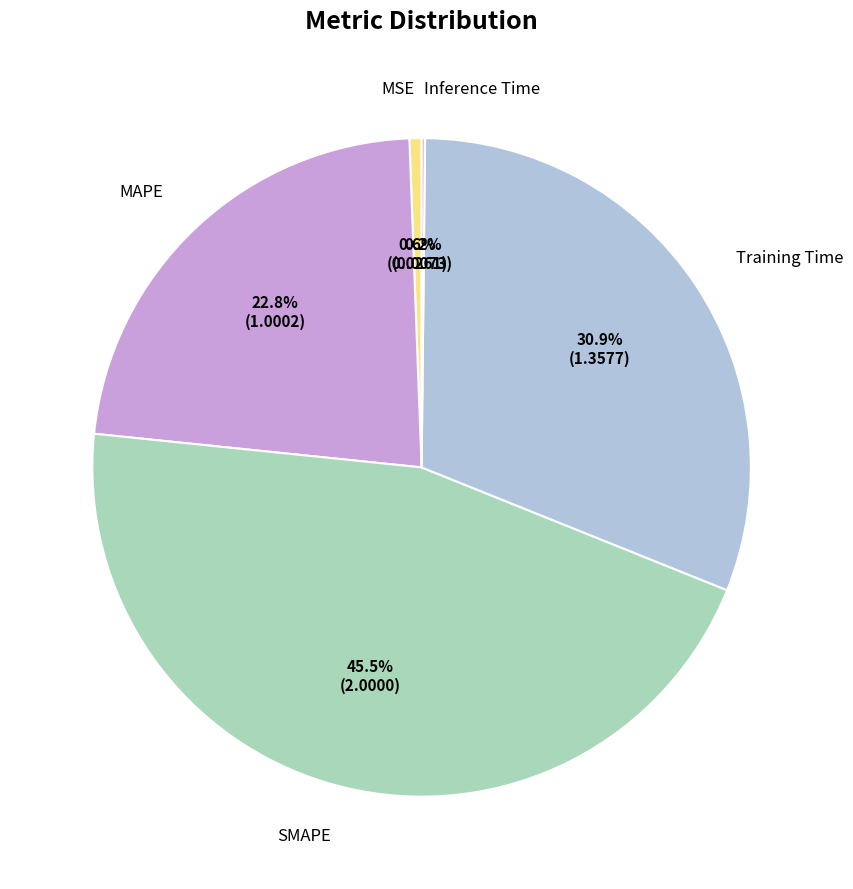

Is there a majority slice in this chart?

No